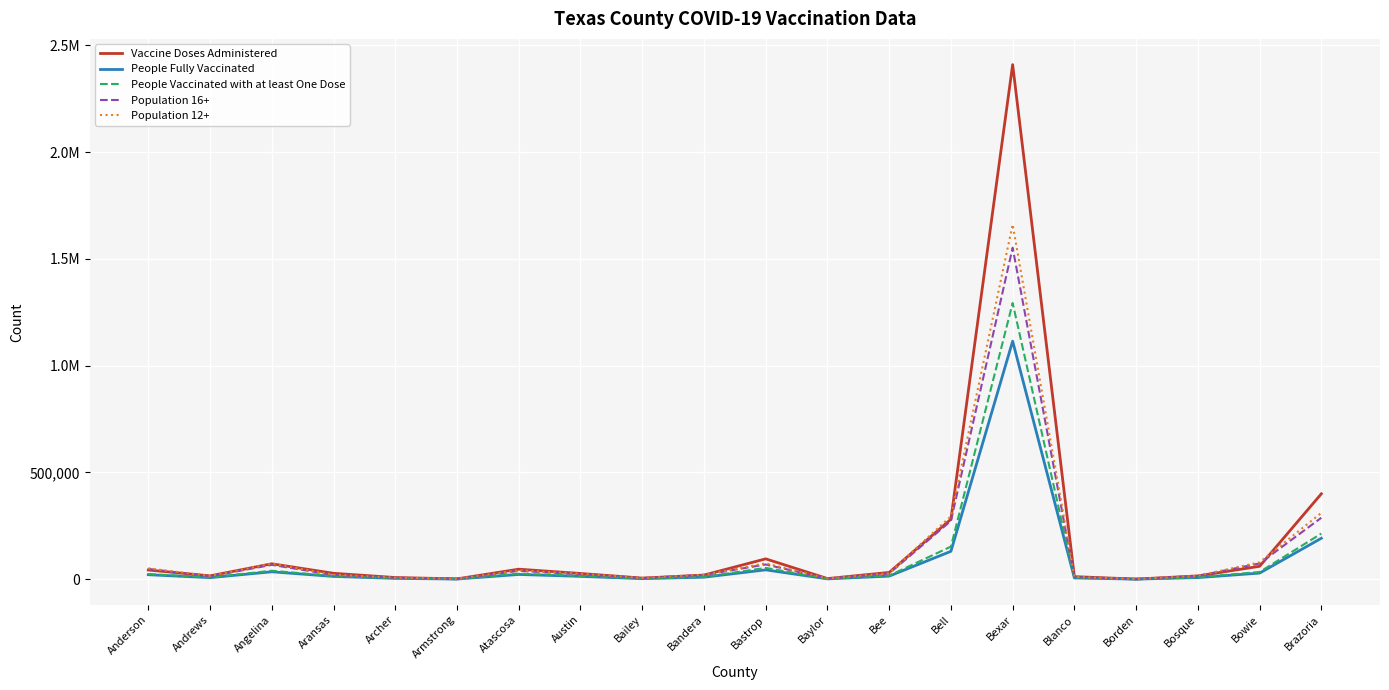

List the labels in order of People Fully Vaccinated value, smallest first.

Borden, Armstrong, Baylor, Bailey, Archer, Blanco, Andrews, Bosque, Bandera, Aransas, Austin, Bee, Anderson, Atascosa, Bowie, Angelina, Bastrop, Bell, Brazoria, Bexar